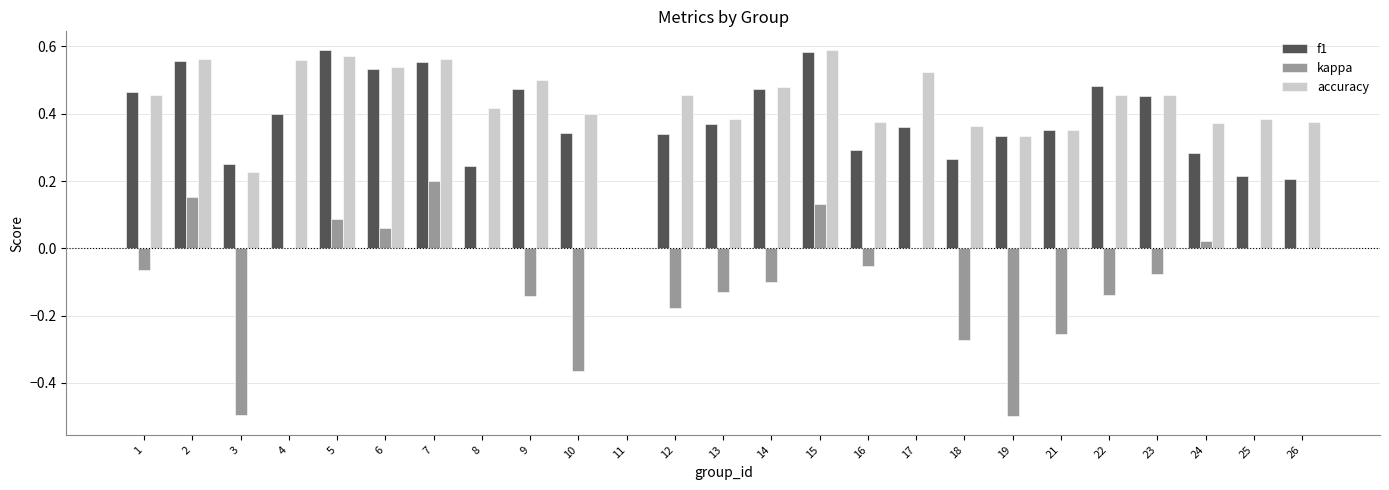

Which series has the largest total across all categories?

accuracy